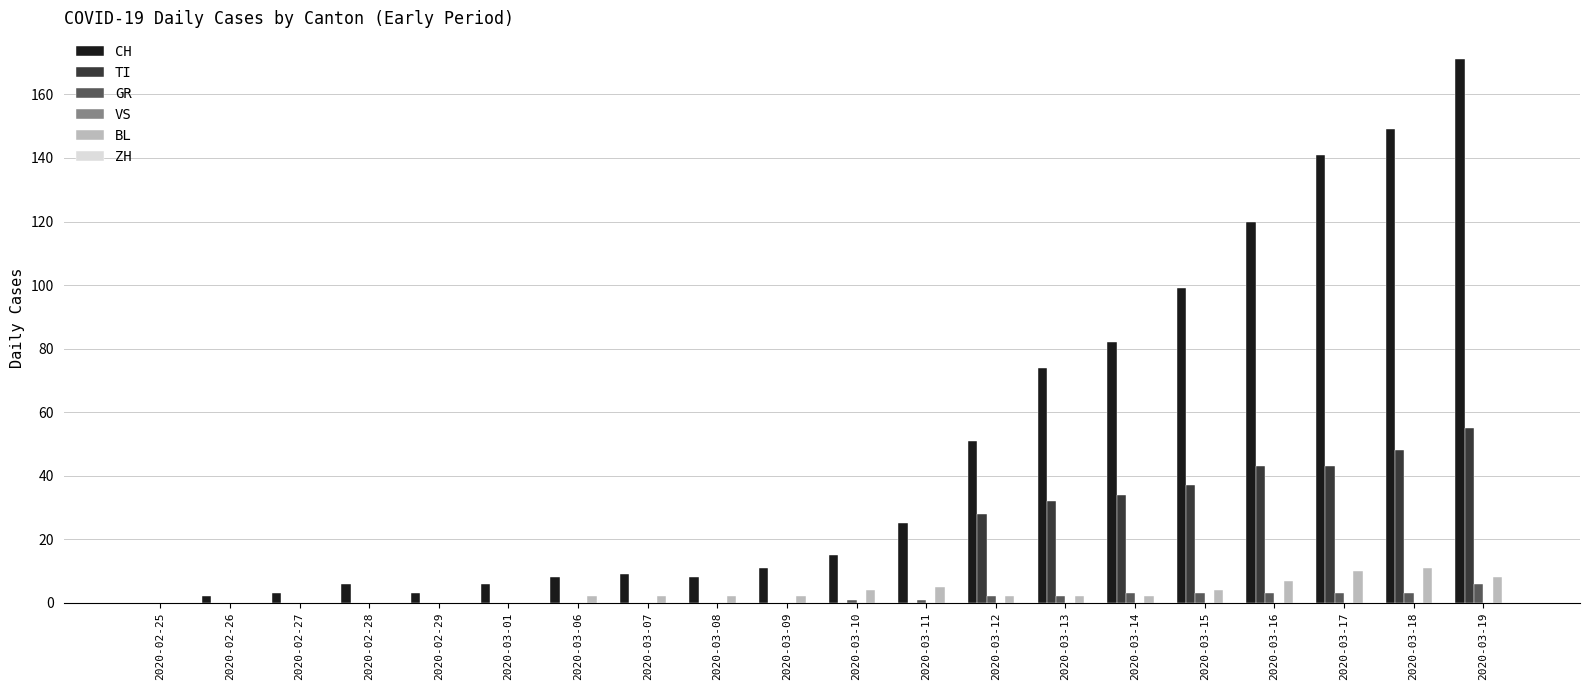

Is the value of BL at 2020-03-12 greater than the value of TI at 2020-03-12?

No